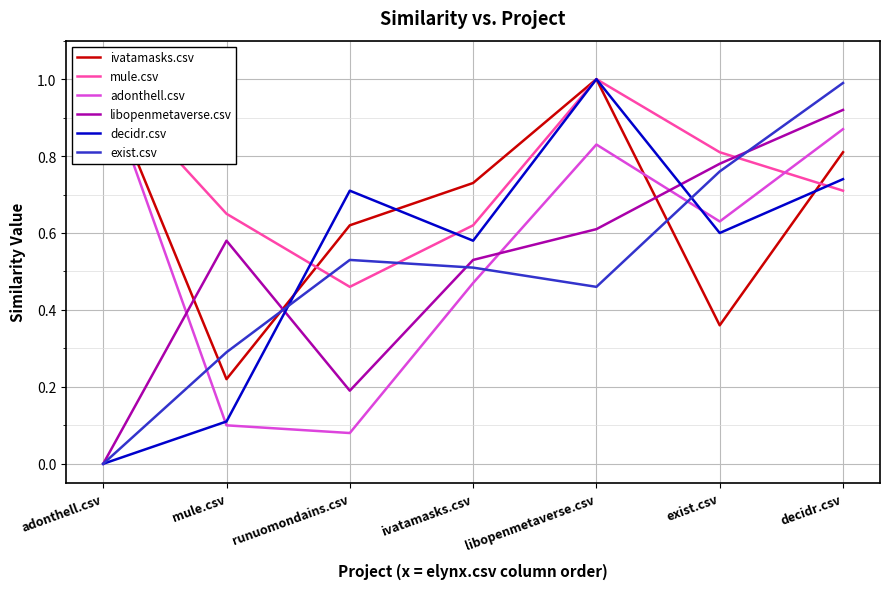

Which series changed the most between adonthell.csv and decidr.csv?

exist.csv